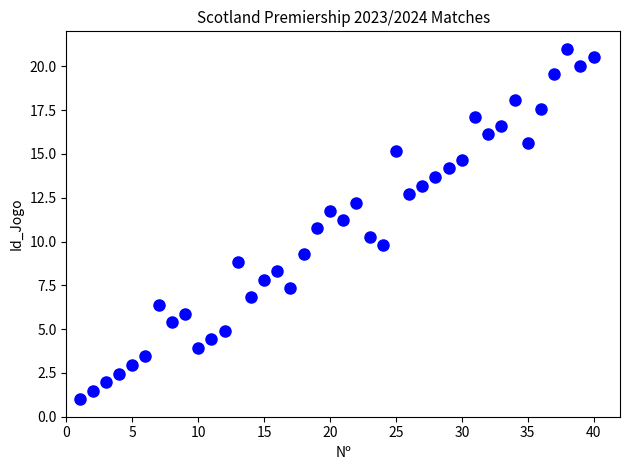

What is the range of X values (max minus min)?

39.0